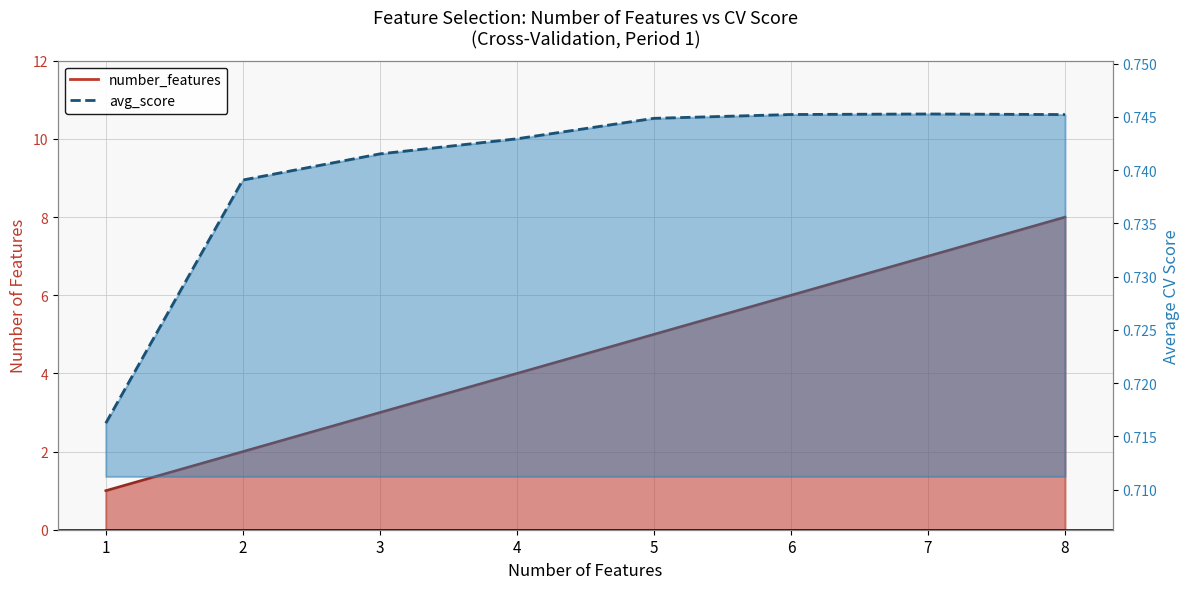

True or false: avg_score and number_features intersect in this chart.

False